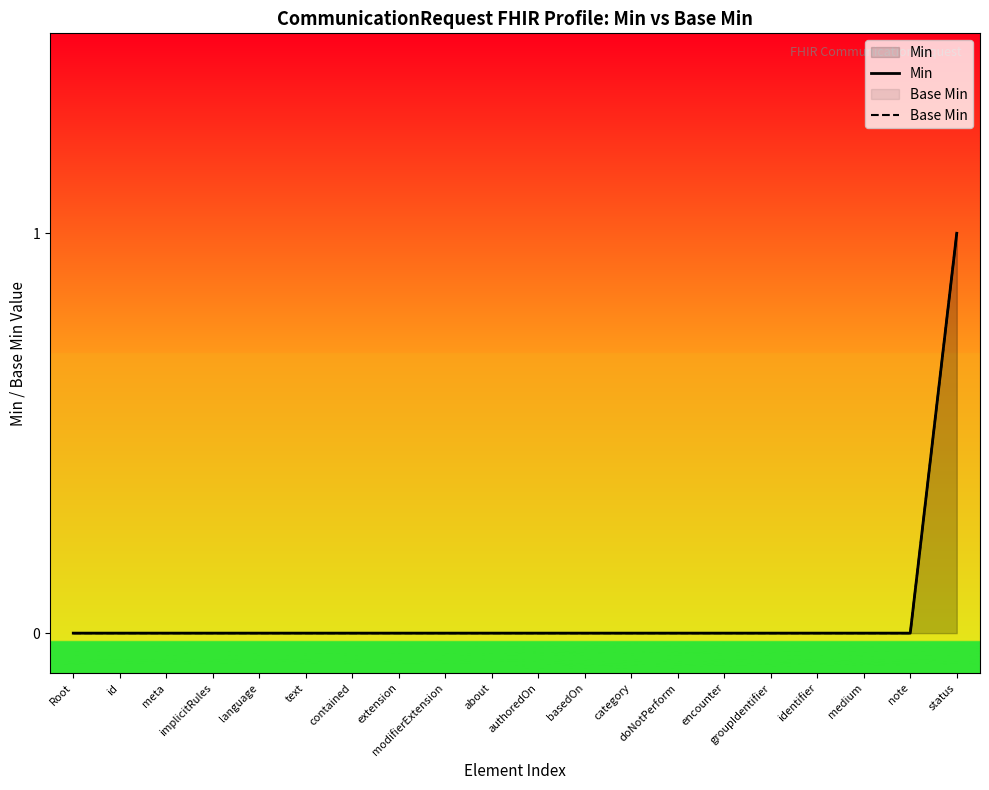

Does the chart display data point markers on the line(s)?

No